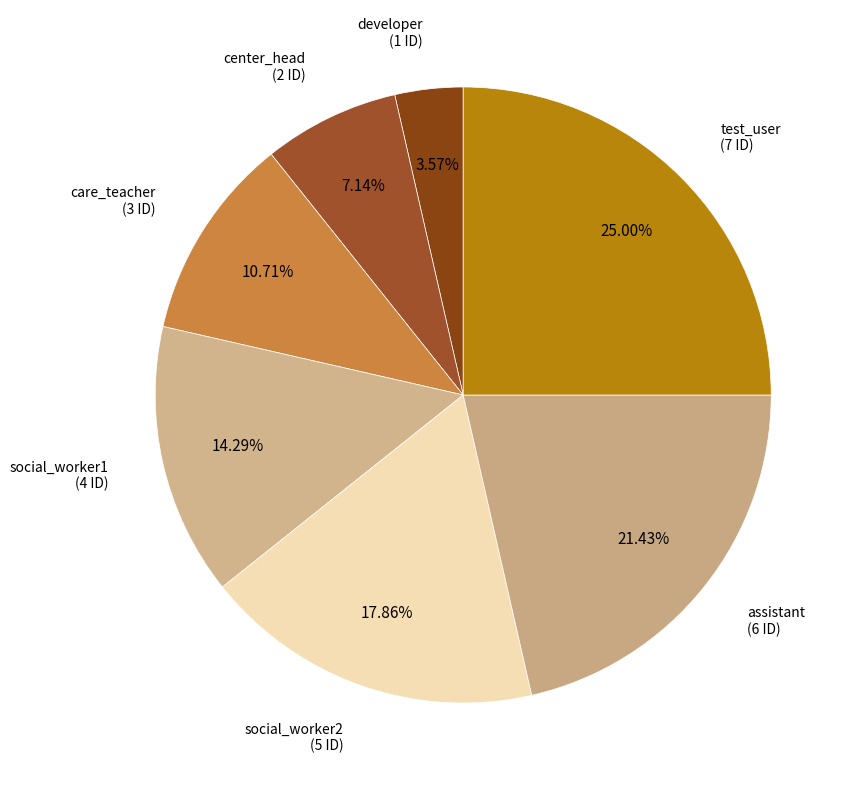

What is the smallest slice in the pie chart?

developer